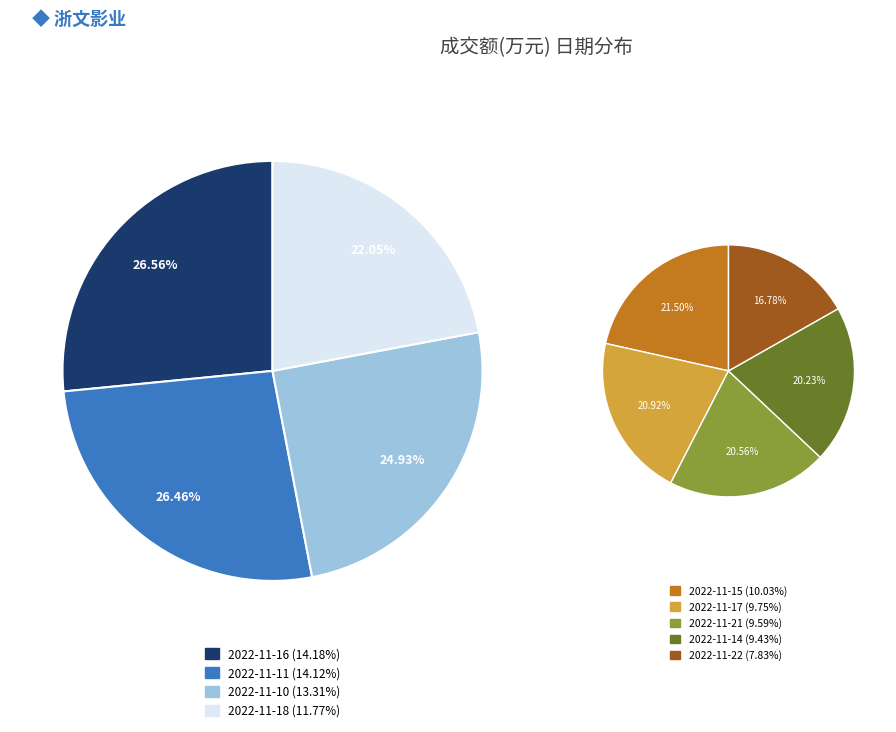

What is the ratio of the value at 2022-11-21 to the value at 2022-11-11?

0.7